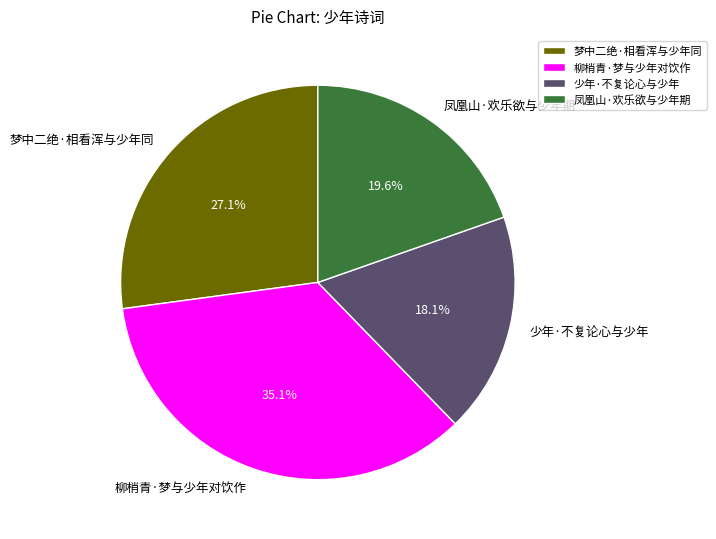

True or false: 柳梢青·梦与少年对饮作 accounts for 35% of the total.

True